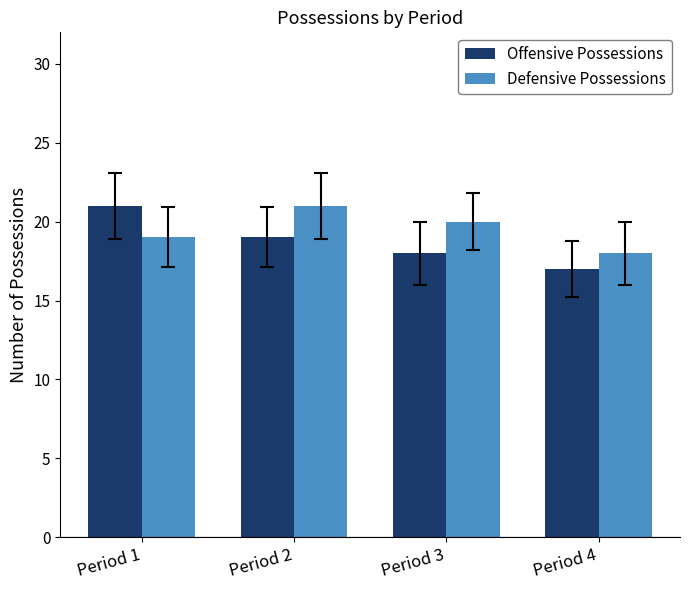

Count the Defensive Possessions values in the range 19 to 21.

3